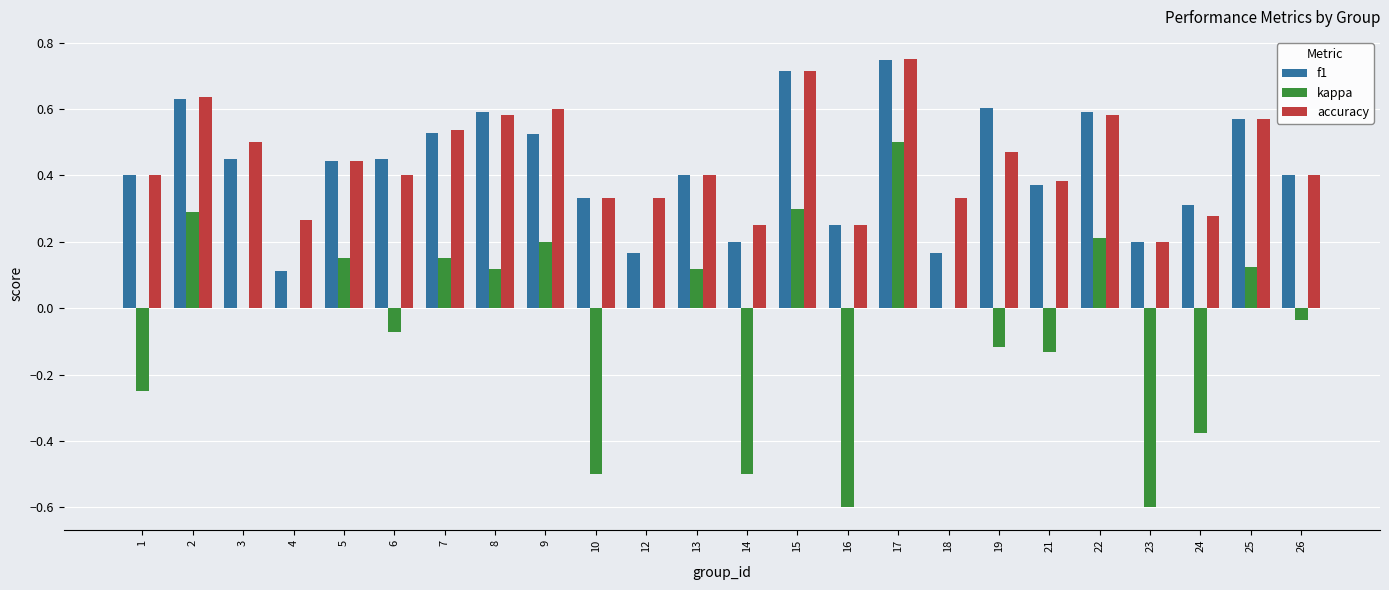

At which category is the sum across all series the highest?

17